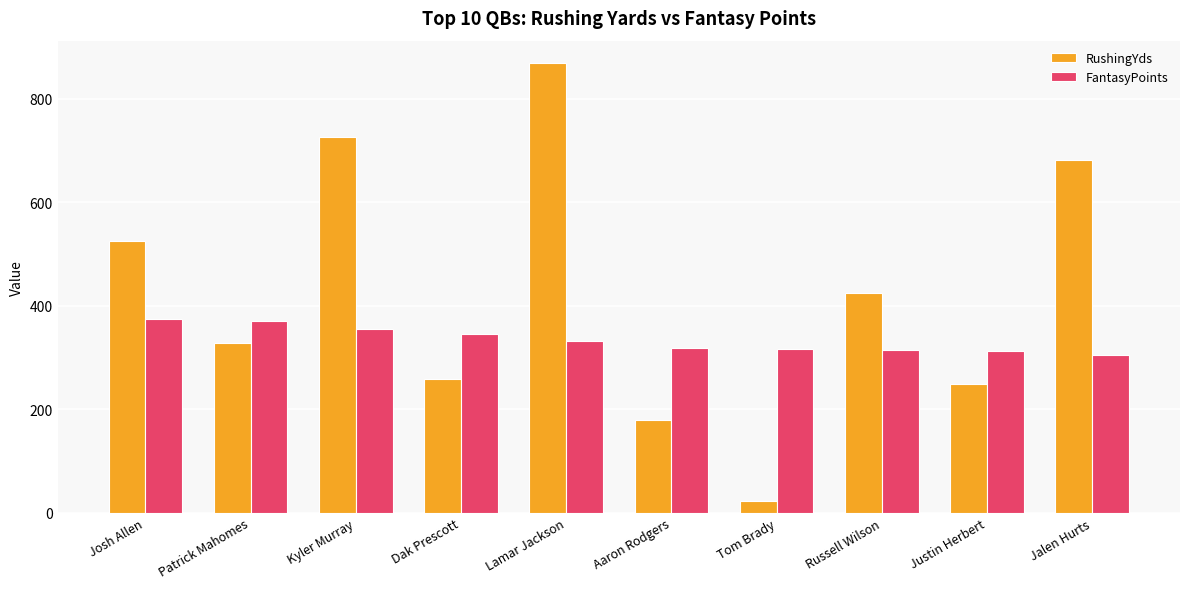

What is the maximum value for RushingYds?

869